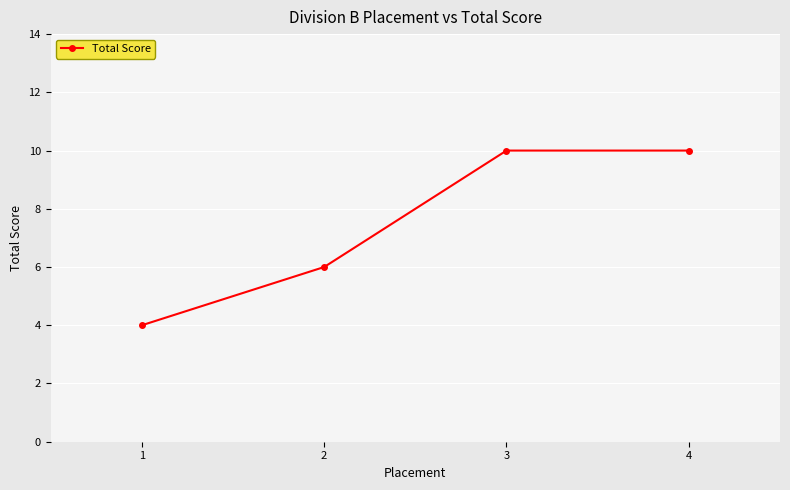

What is the approximate value at 1?

4